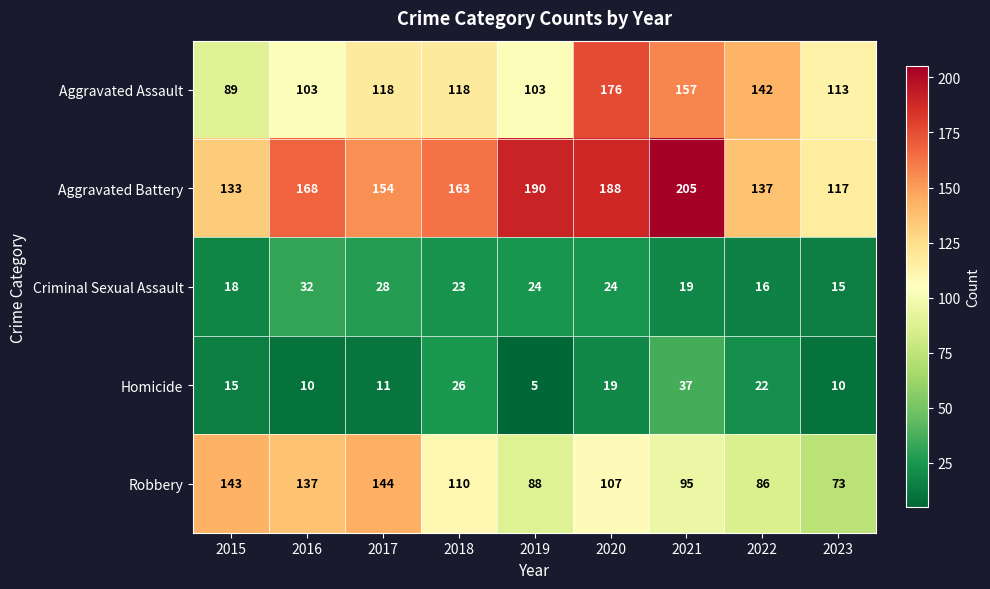

What is the total value across all series at 2017?

455